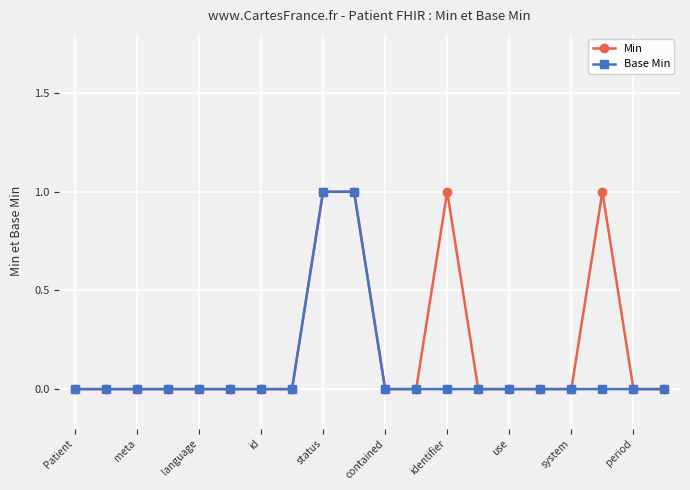

What are all the series names shown in the legend?

Min, Base Min